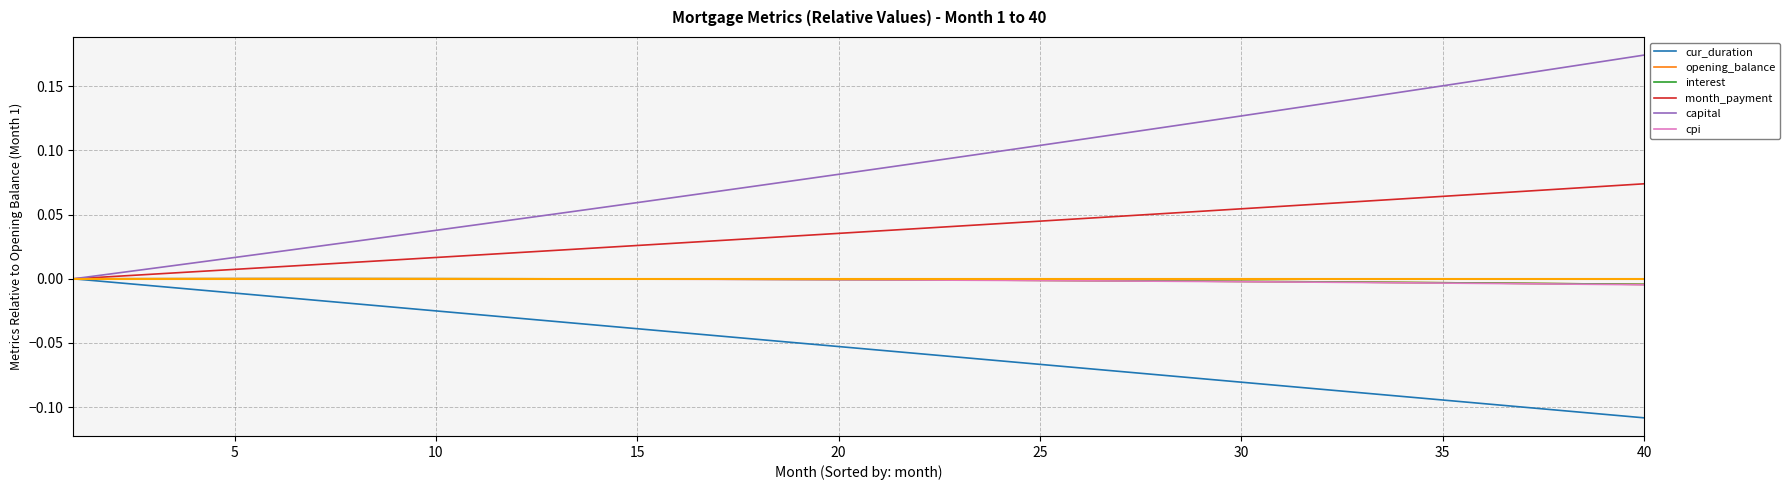

Which series has the largest total across all categories?

capital